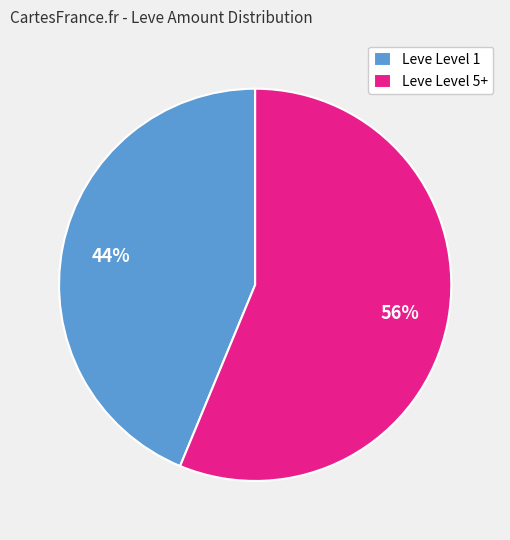

To the nearest percent, what portion does Leve Level 1 represent?

44%